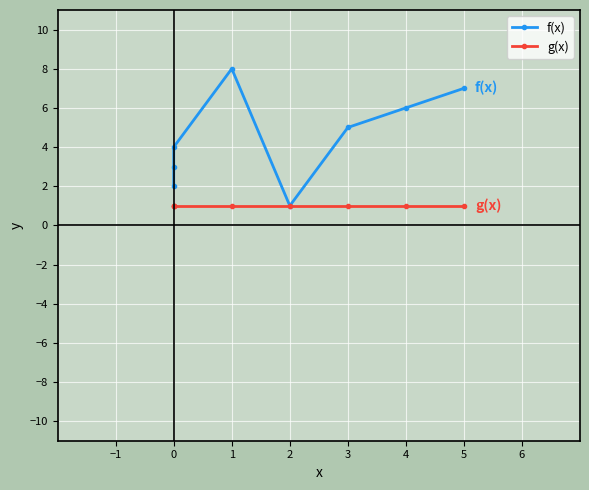

Reading left to right, transcribe all the data shown in this chart.

f(x): 2	3	4	8	1	5	6	7
g(x): 1	1	1	1	1	1	1	1